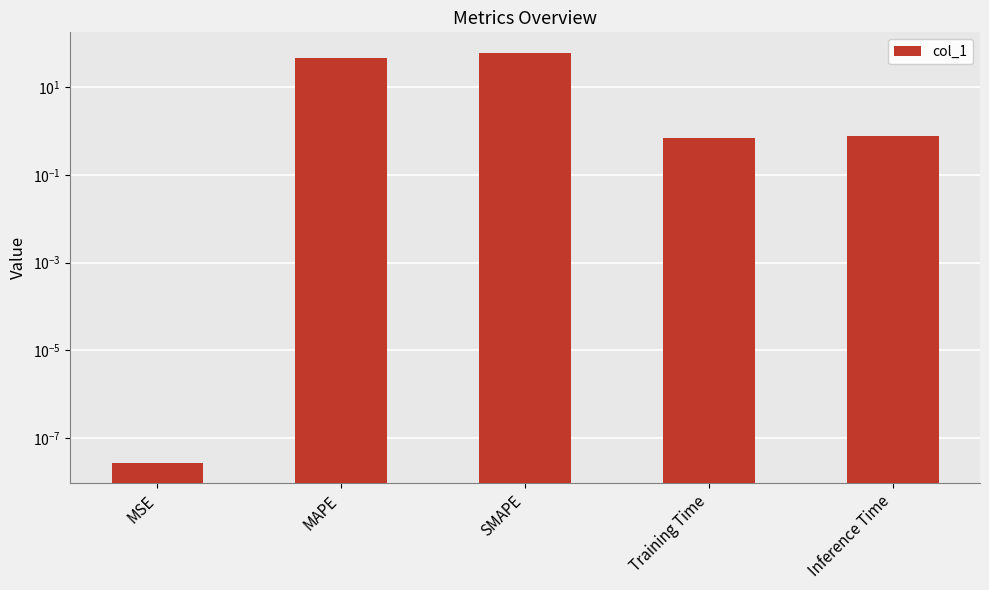

What is the sum of all values?

109.3